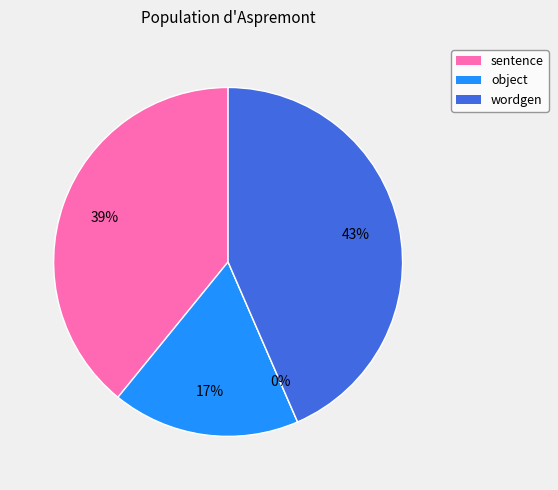

Does any single category account for the majority?

No